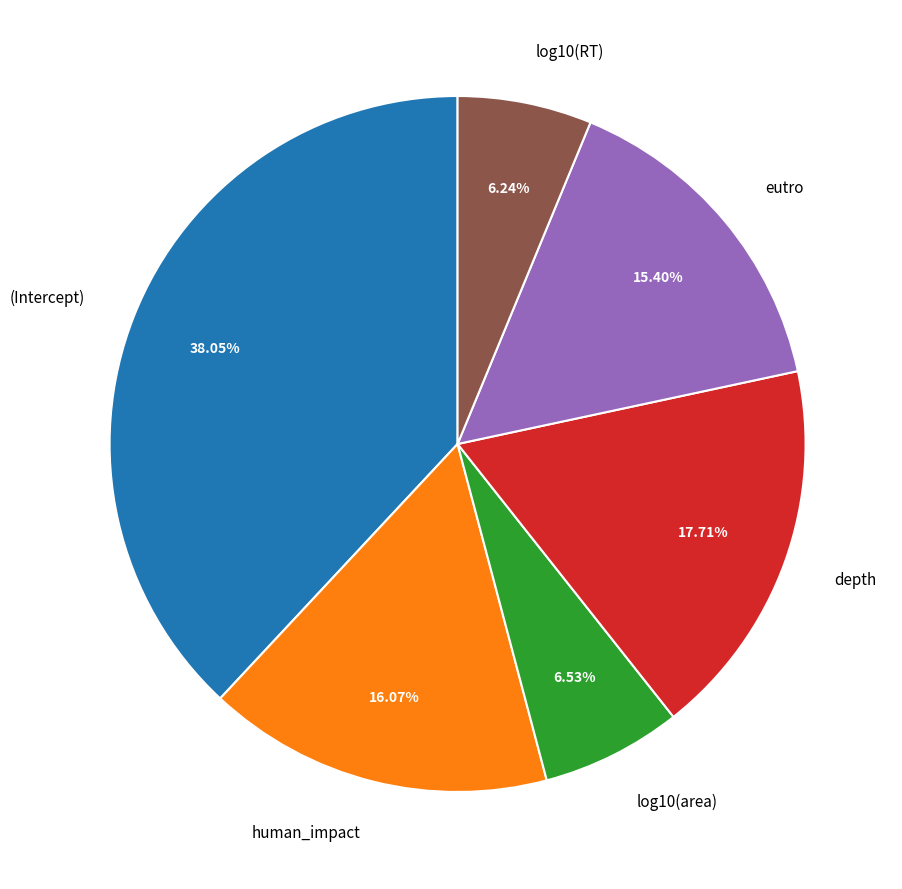

Between log10(area) and human_impact, which is larger?

human_impact